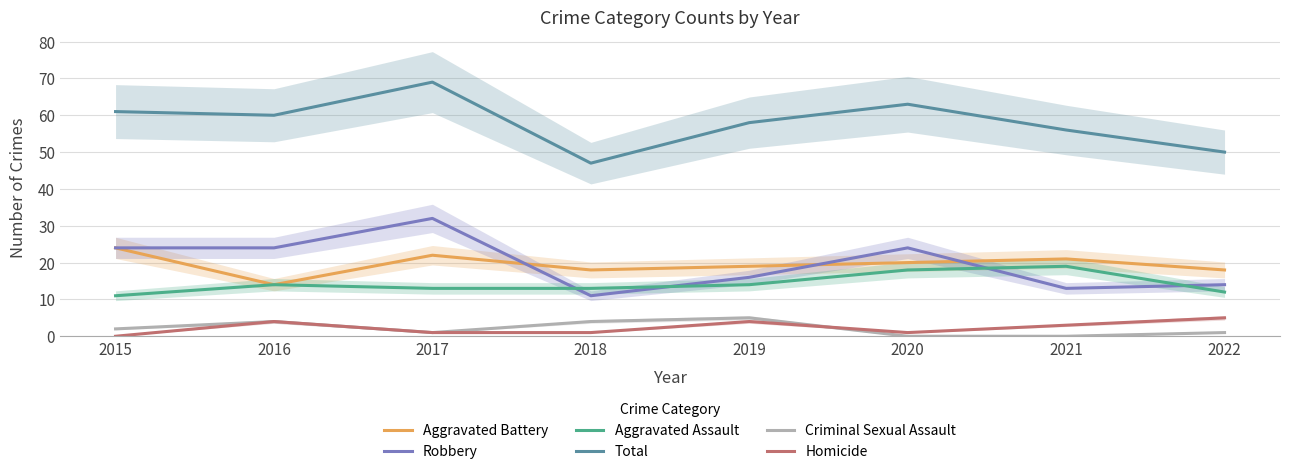

What are all the series names shown in the legend?

Aggravated Battery, Robbery, Aggravated Assault, Total, Criminal Sexual Assault, Homicide